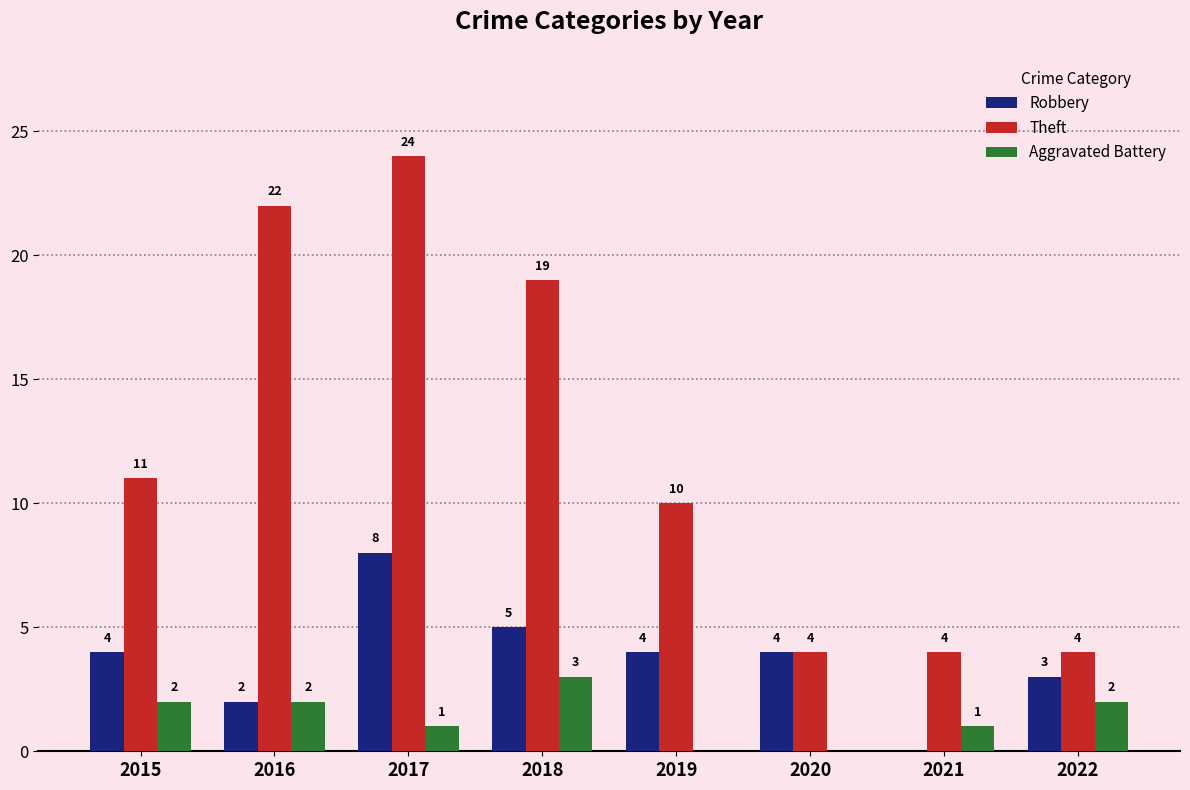

What is the greatest value displayed?

24